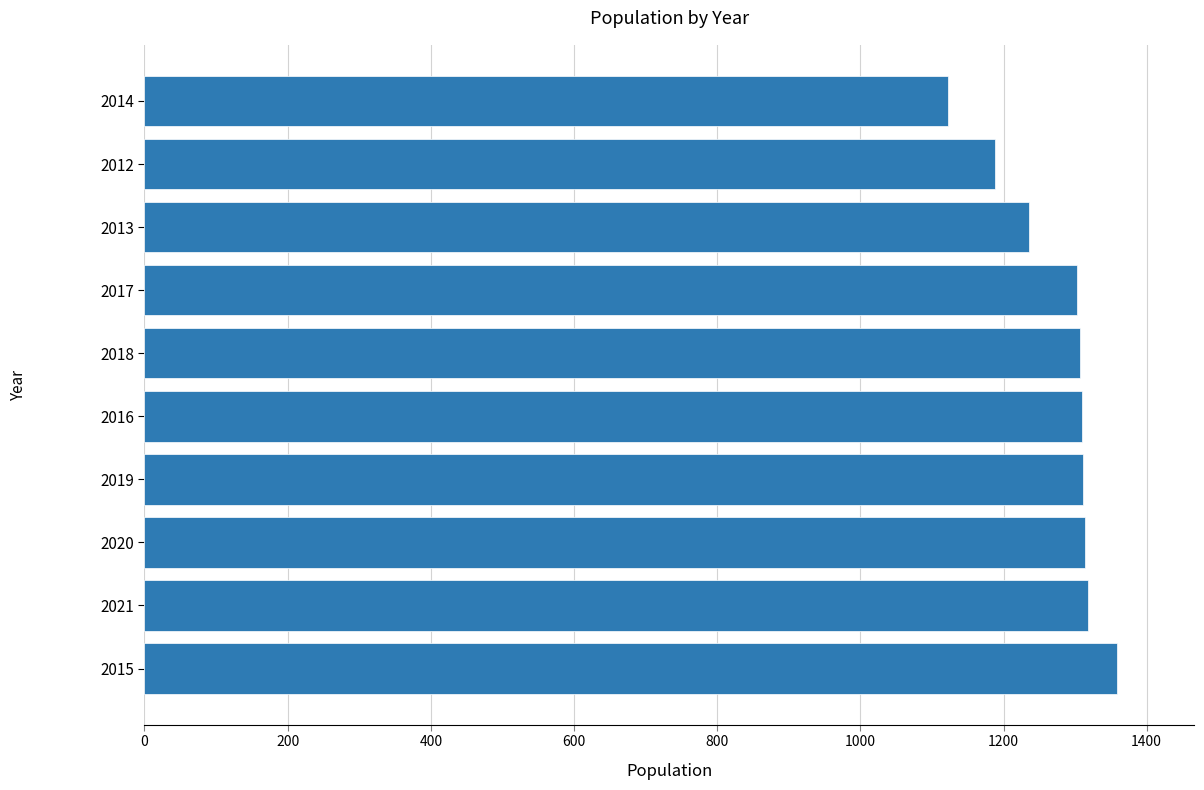

How many series are shown in this chart?

1